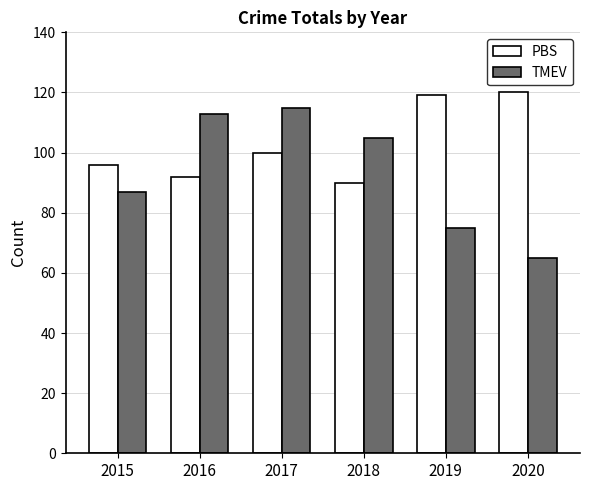

Reading right to left, list all the values displayed in this chart.

PBS: 120	119	90	100	92	96
TMEV: 65	75	105	115	113	87